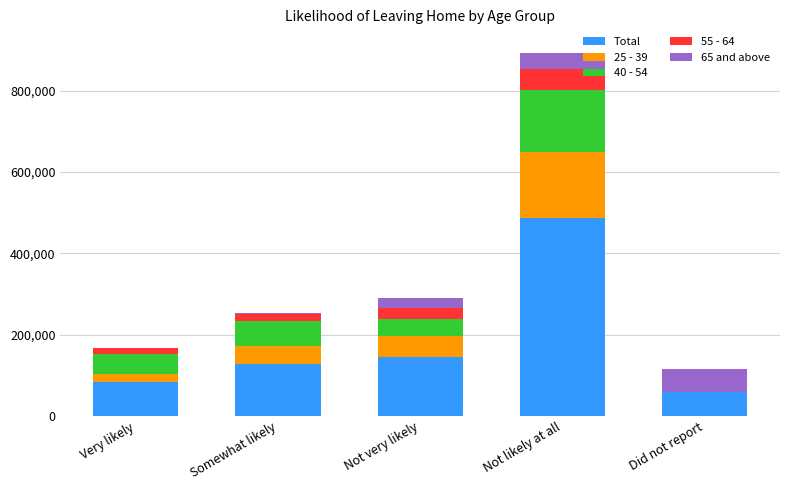

At which category is the sum across all series the highest?

Not likely at all